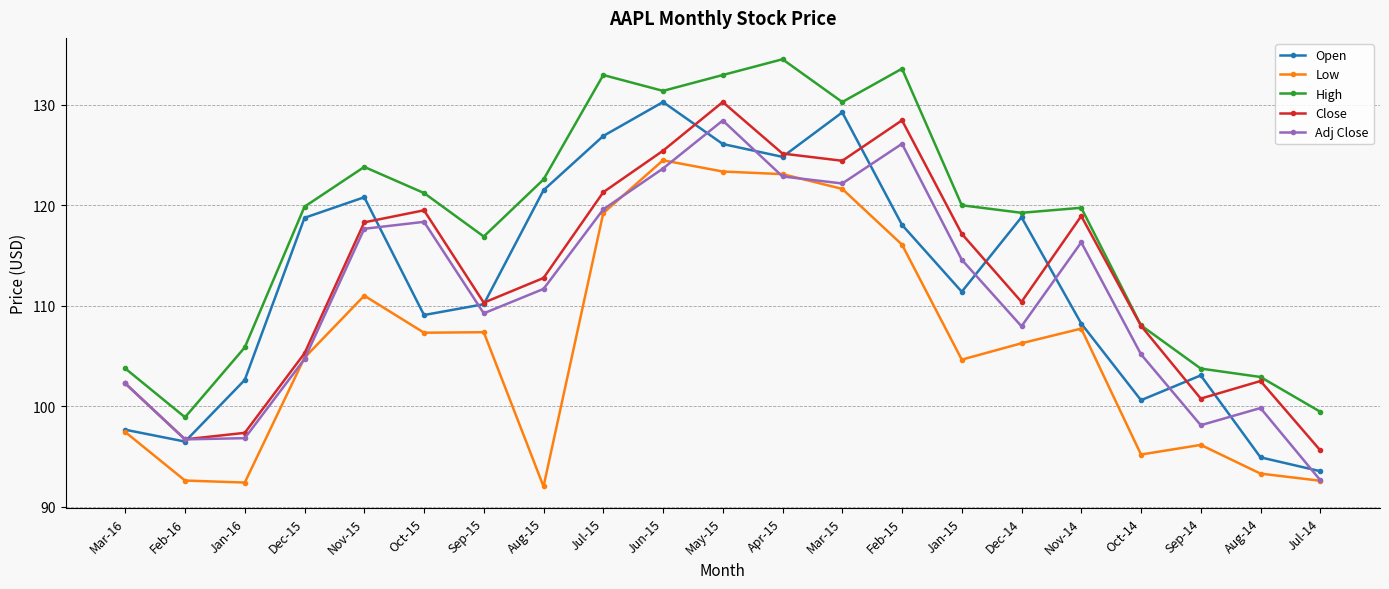

At how many categories does at least one series exceed 119?

13